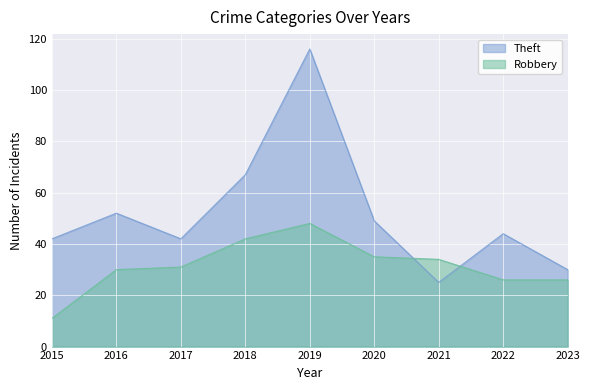

What value does the Theft series have at 2021, to the nearest 5?

25